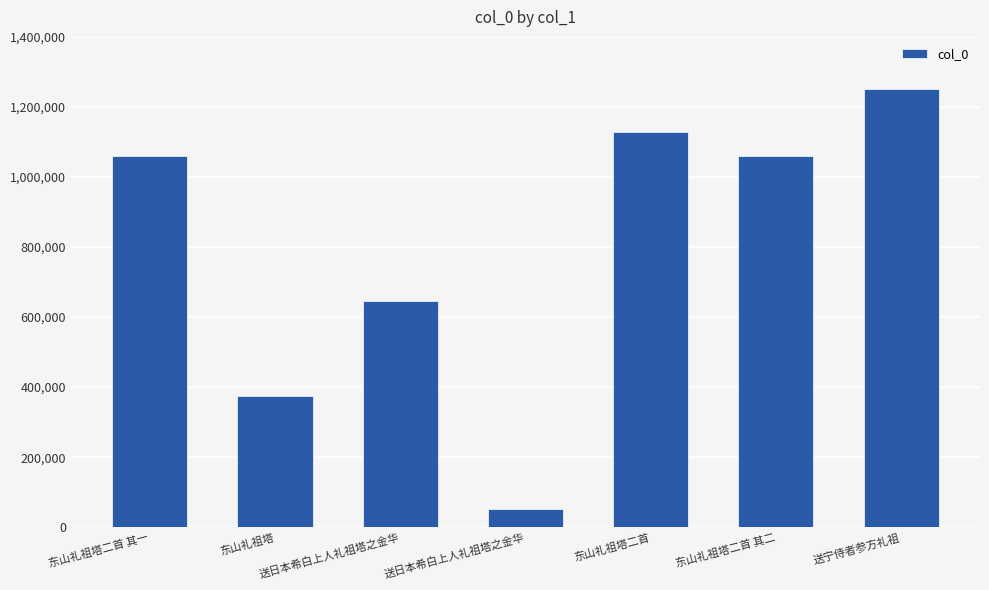

List the labels in order of value, smallest first.

送日本希白上人礼祖塔之金华, 东山礼祖塔, 送日本希白上人礼祖塔之金华, 东山礼祖塔二首 其一, 东山礼祖塔二首 其二, 东山礼祖塔二首, 送宁侍者参方礼祖